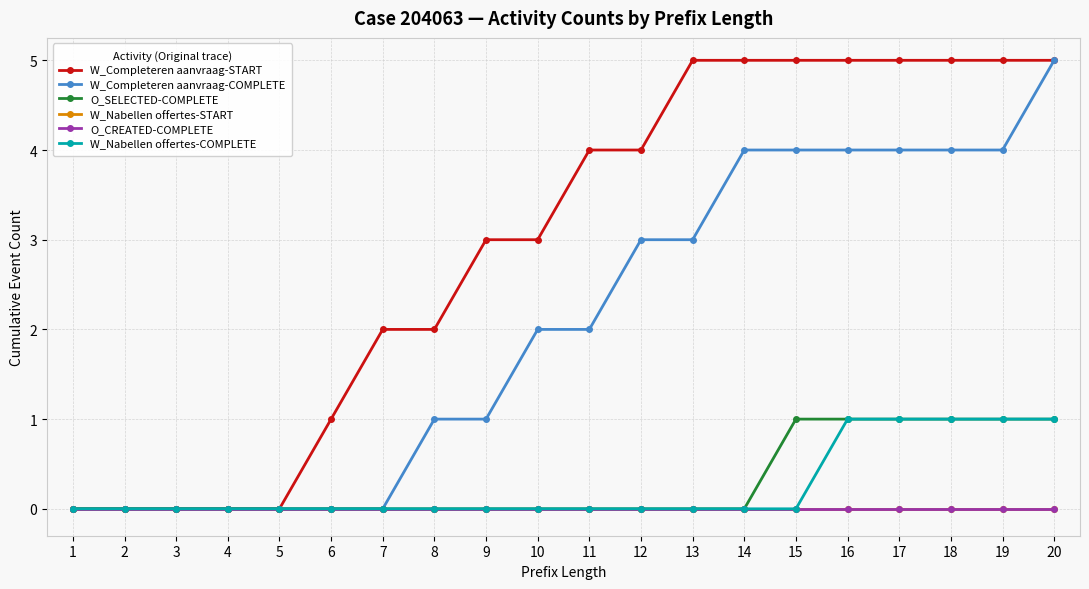

Is this an area chart (filled region under the line)?

No